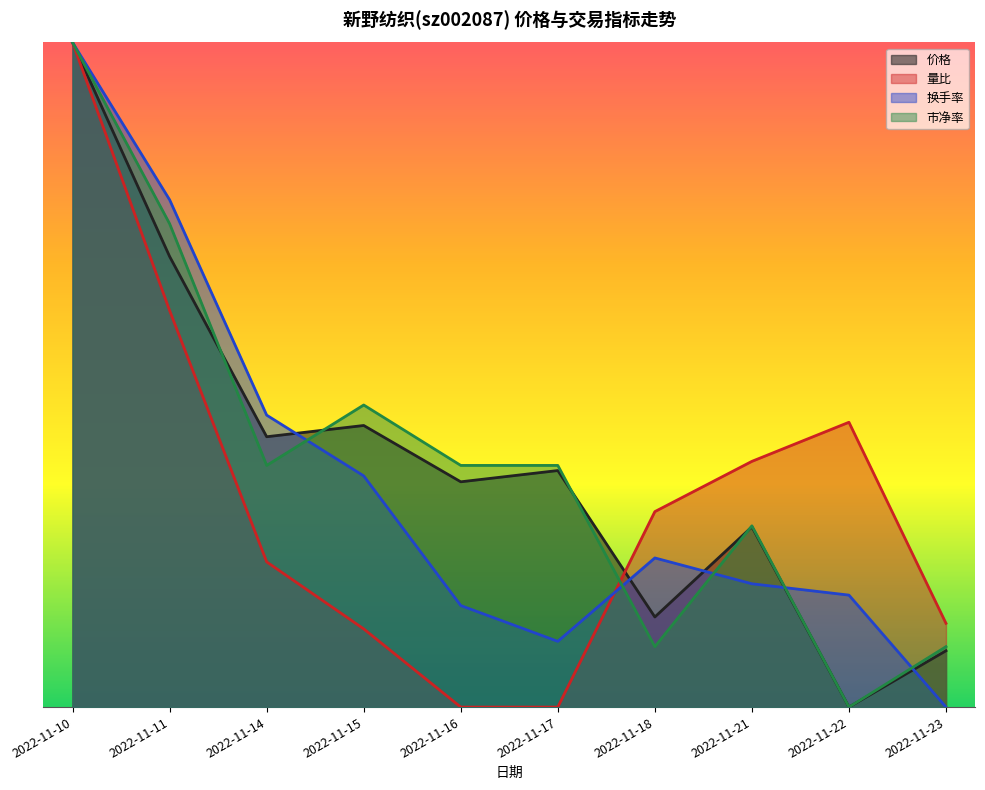

Between 2022-11-22 and 2022-11-17, which is larger?

2022-11-17